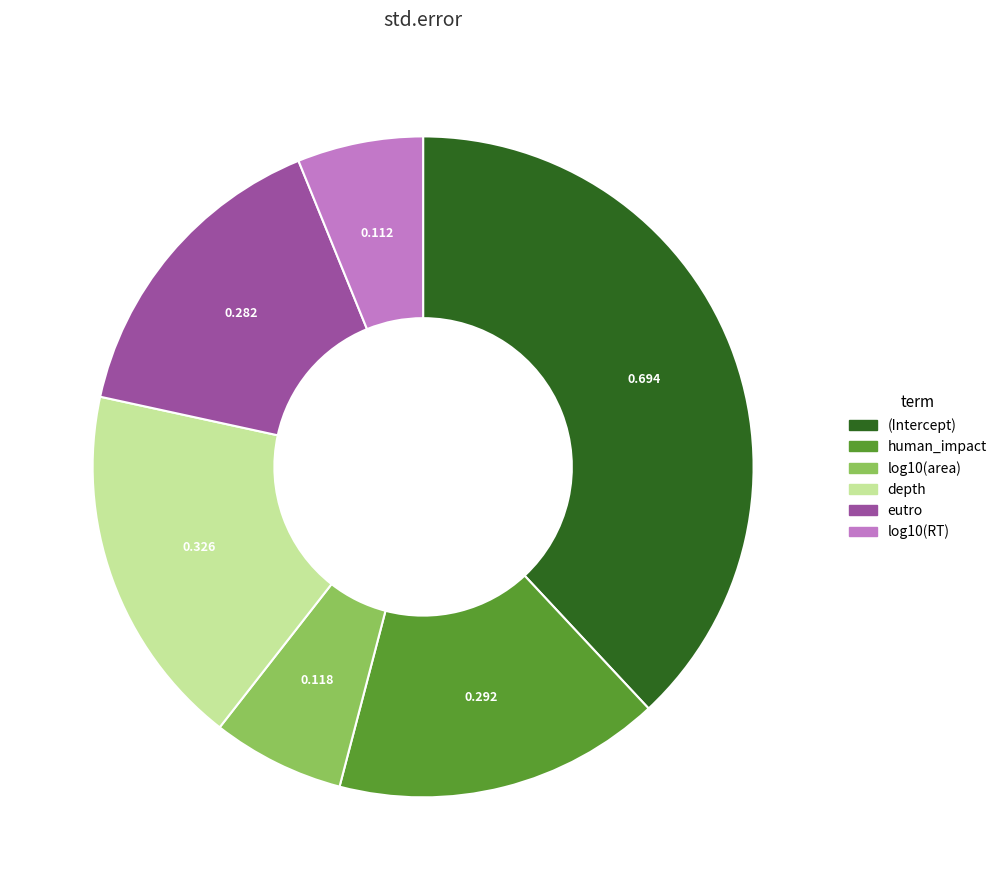

Do depth and human_impact together represent more than half of the pie?

No